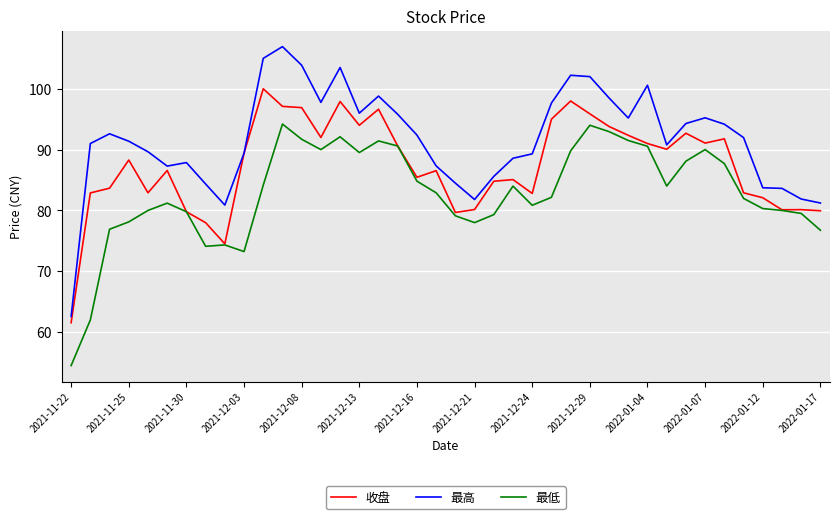

True or false: 最低 and 最高 cross at least once.

False